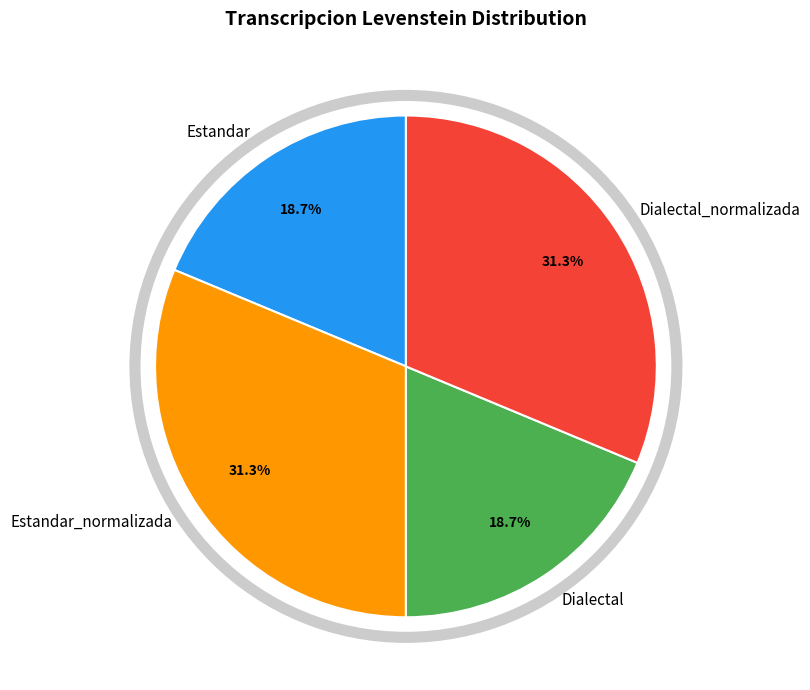

How much of the chart is everything except Dialectal_normalizada?

68.7%